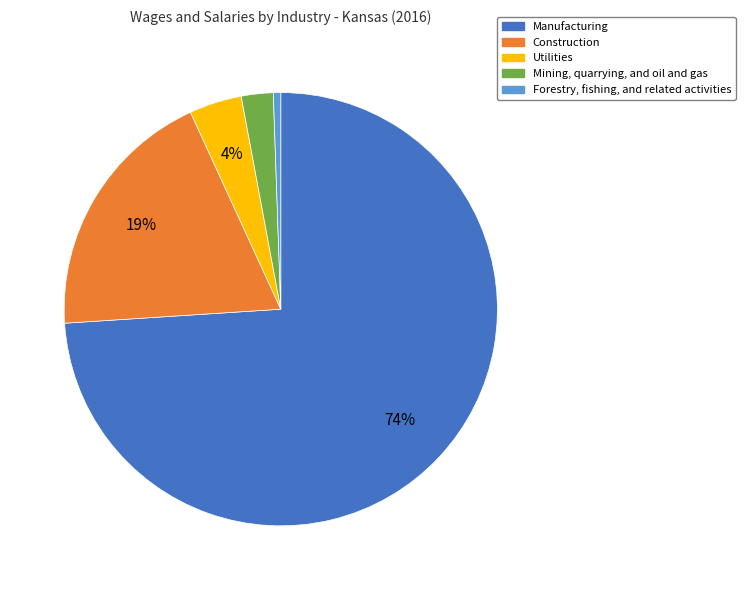

Is there any slice that represents more than half of the pie?

Yes